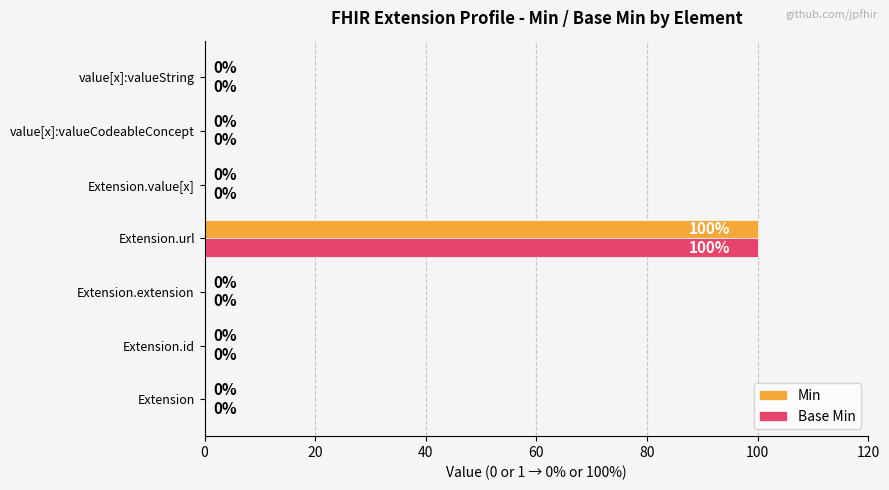

How many values in the Base Min series exceed 0?

1